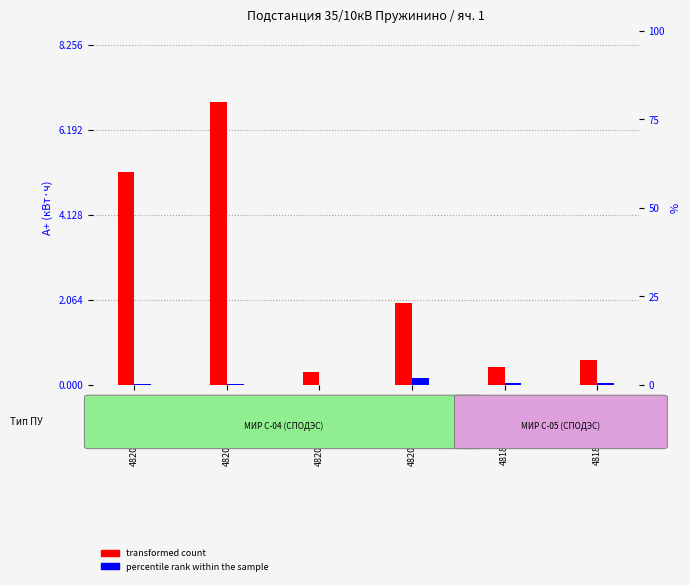

Which series has the largest range (max minus min)?

transformed count